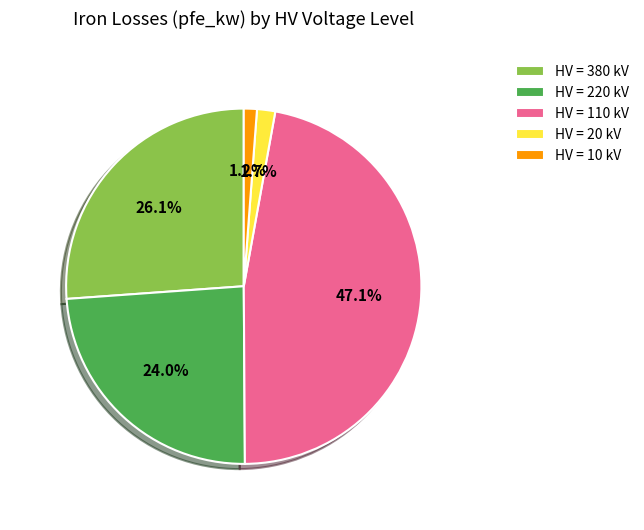

Is there any slice that represents more than half of the pie?

No